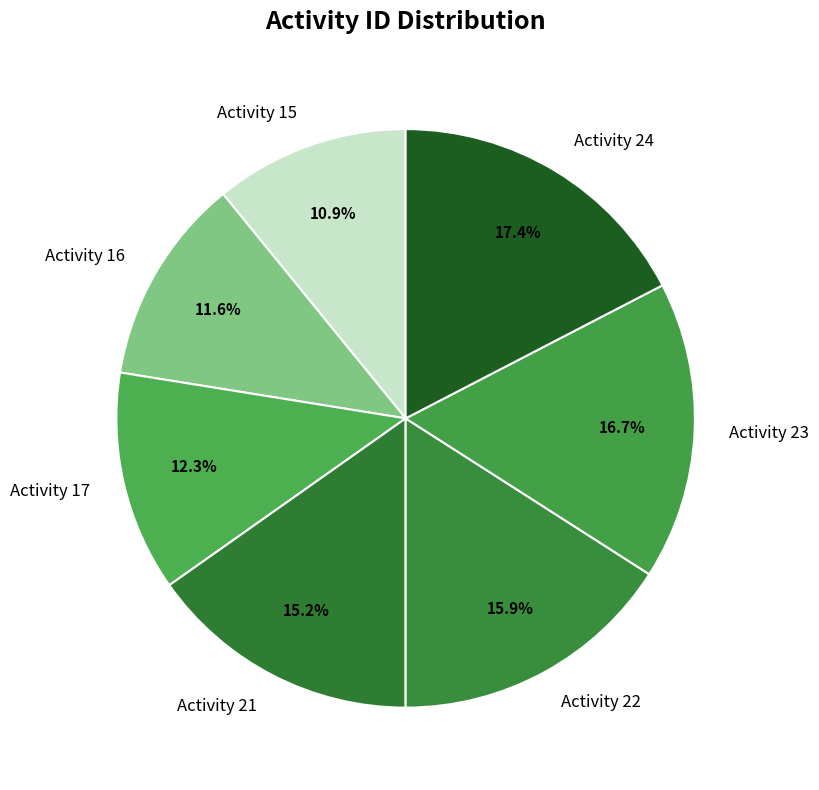

Is Activity 23 the majority of the pie?

No